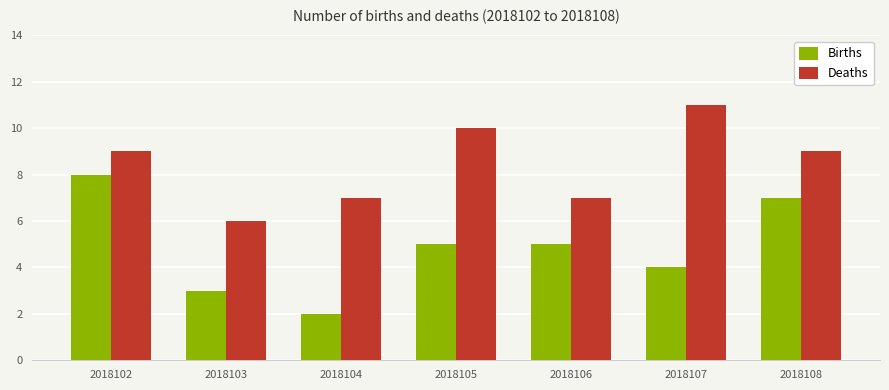

Reading left to right, transcribe all the data shown in this chart.

Births: 2018102=8	2018103=3	2018104=2	2018105=5	2018106=5	2018107=4	2018108=7
Deaths: 2018102=9	2018103=6	2018104=7	2018105=10	2018106=7	2018107=11	2018108=9